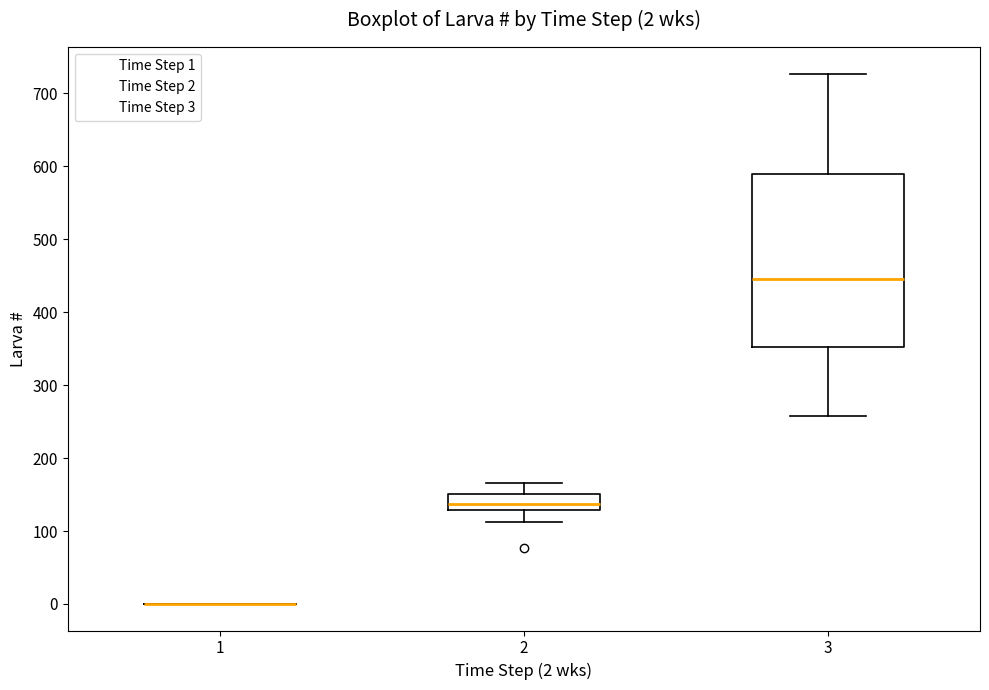

Comparing the boxes themselves (not the whiskers), which one is the tallest?

3